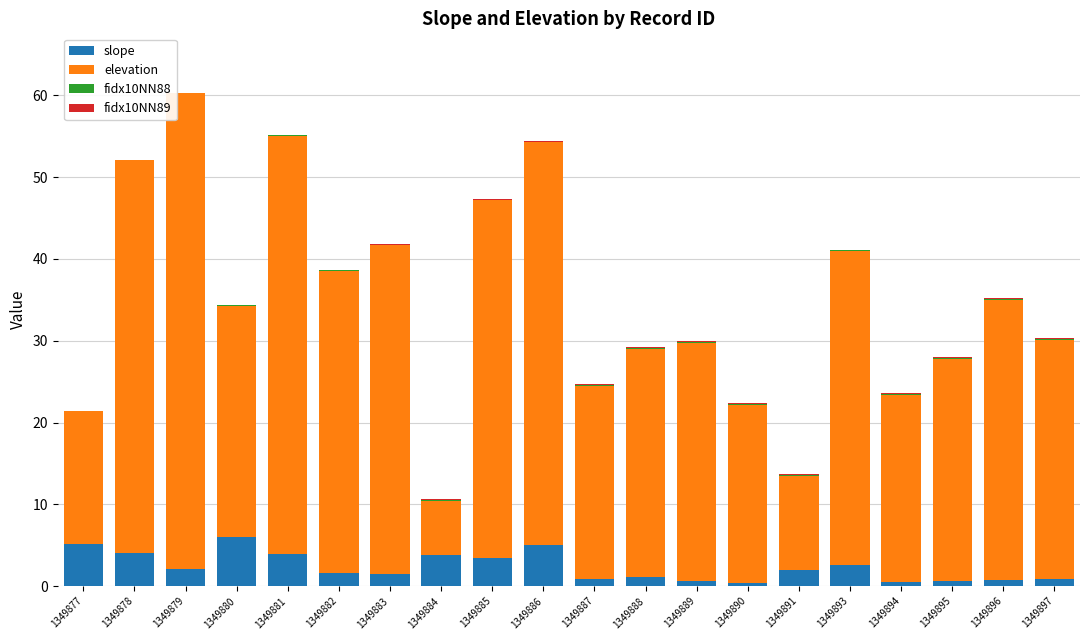

Are the bars horizontal?

No